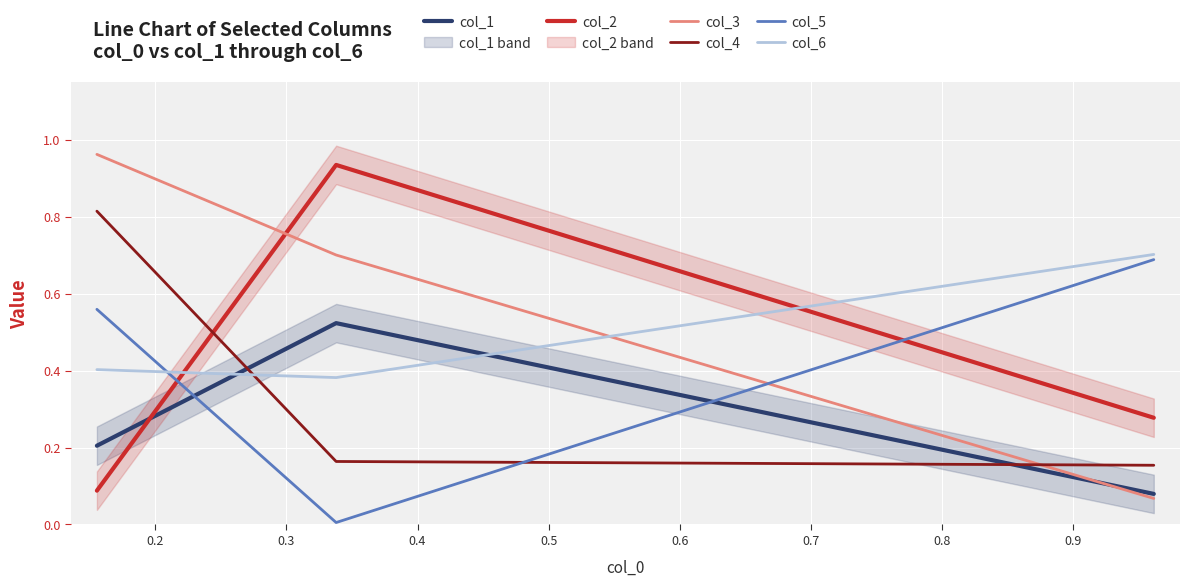

What is the value of the col_3 point at the 3rd from the left?

0.1